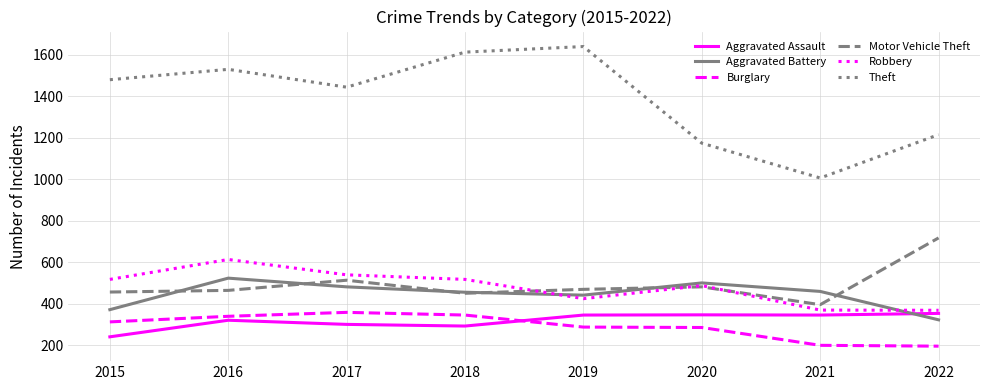

What is the spread (max minus min) of values at 2021?

807